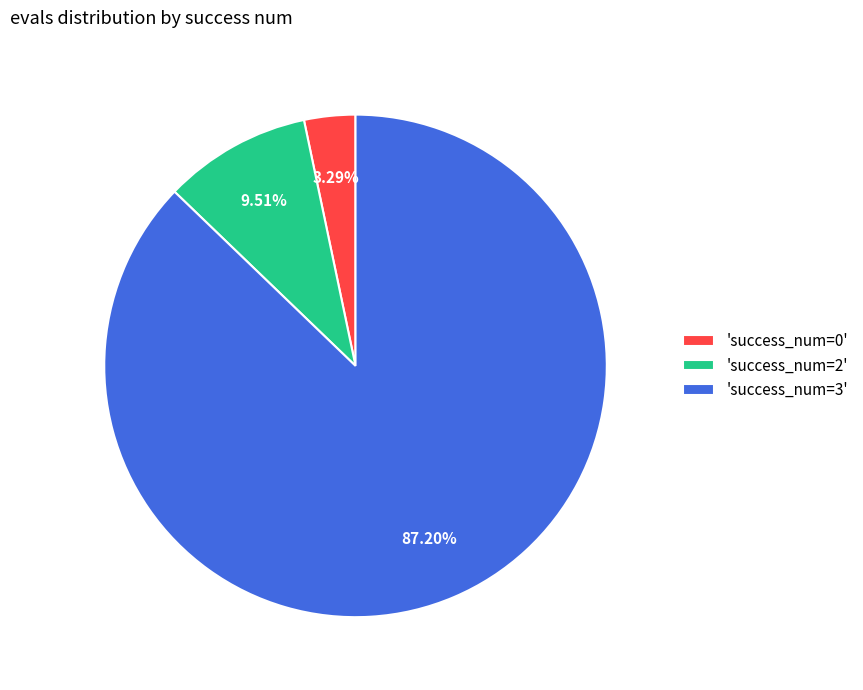

Is there any slice that represents more than half of the pie?

Yes